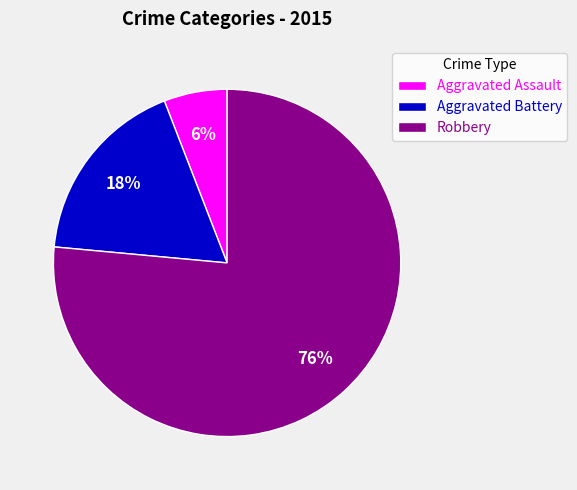

The Aggravated Assault slice represents 6% of the pie. True or false?

True